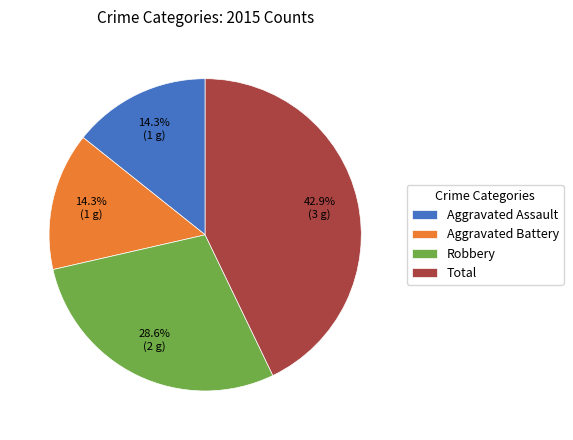

To the nearest percent, what percentage of the pie is Aggravated Battery?

14%